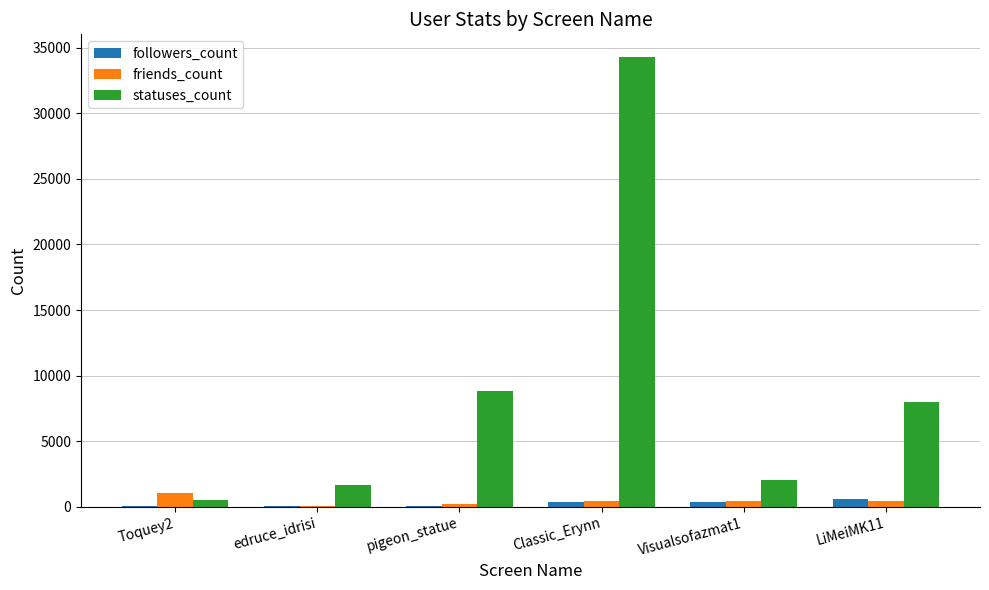

Is it true that statuses_count equals 34305 at Classic_Erynn?

True